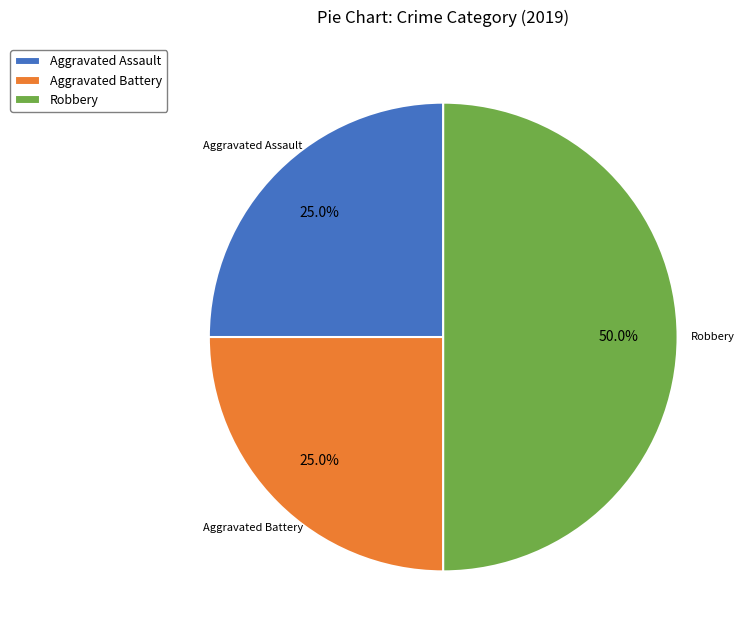

Which has a higher value, Aggravated Assault or Robbery?

Robbery